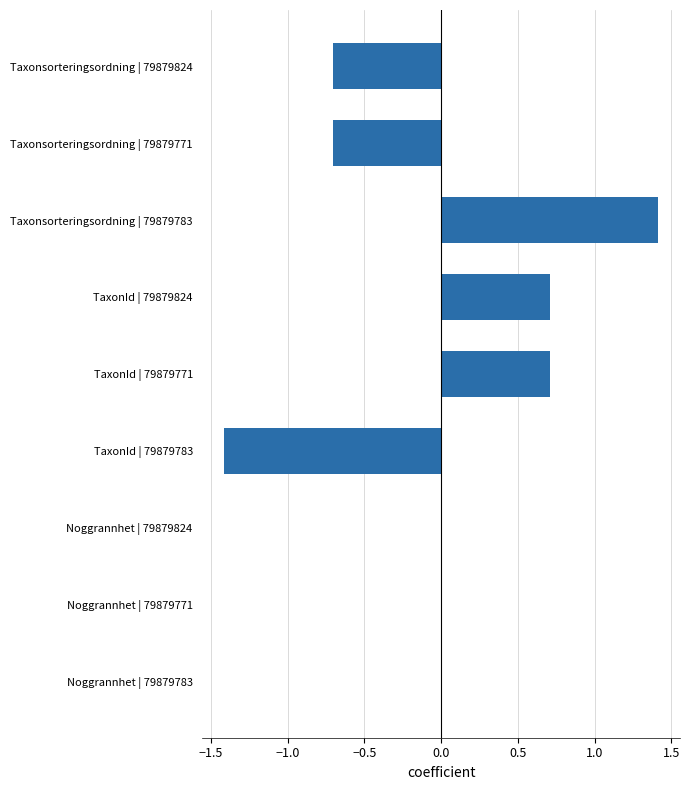

Which label corresponds to the largest value in the chart?

Taxonsorteringsordning | 79879783